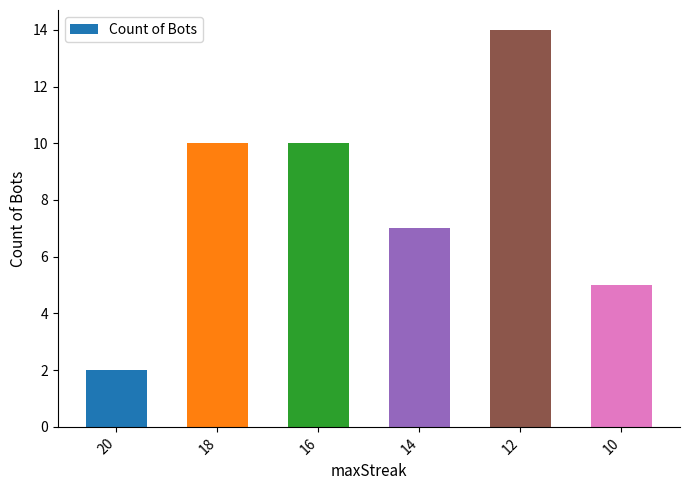

What is the change in value from 16 to 12?

+4